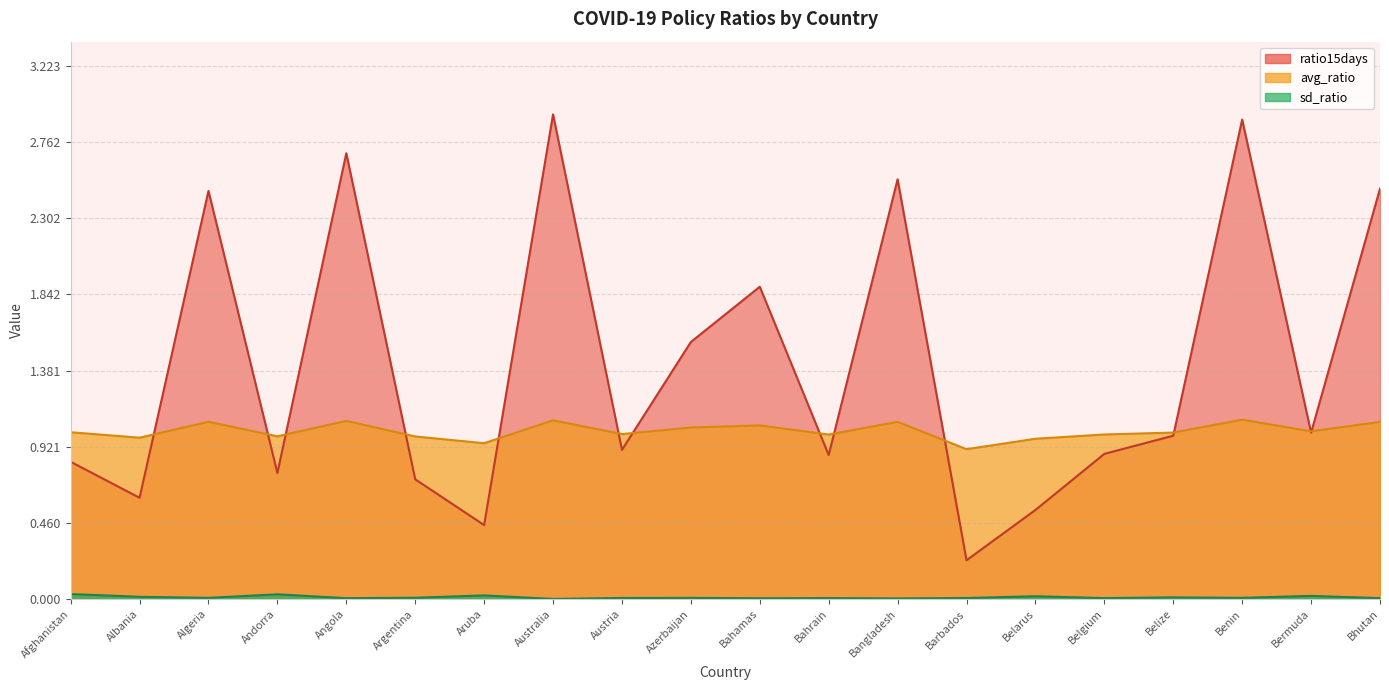

Which label corresponds to the smallest value in the chart?

Australia